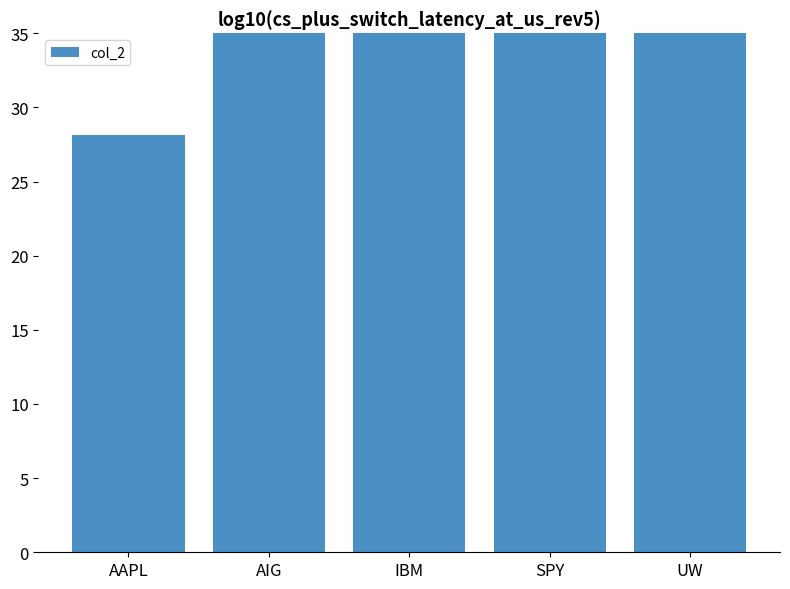

What is the difference between the values at AAPL and SPY?

83.1